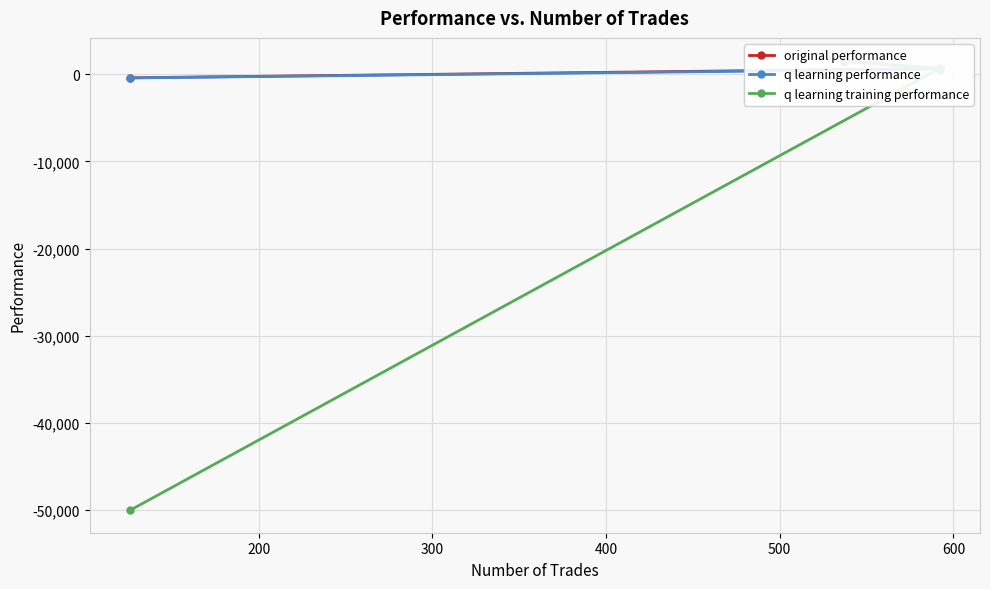

Reading left to right, list all the values displayed in this chart.

original performance: 1462.8	645.7	-417.5
q learning performance: 1579.4	586.7	-435.5
q learning training performance: 1438.1	656.4	-50000.0